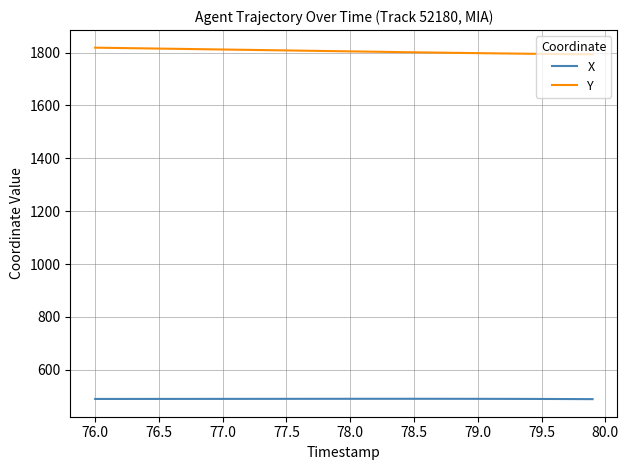

True or false: Y and X intersect in this chart.

False